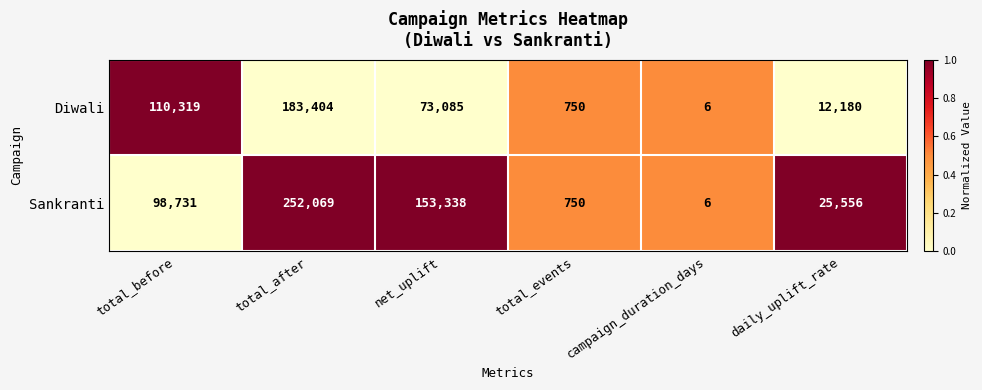

Rank the series by their maximum value, from highest to lowest.

Sankranti, Diwali